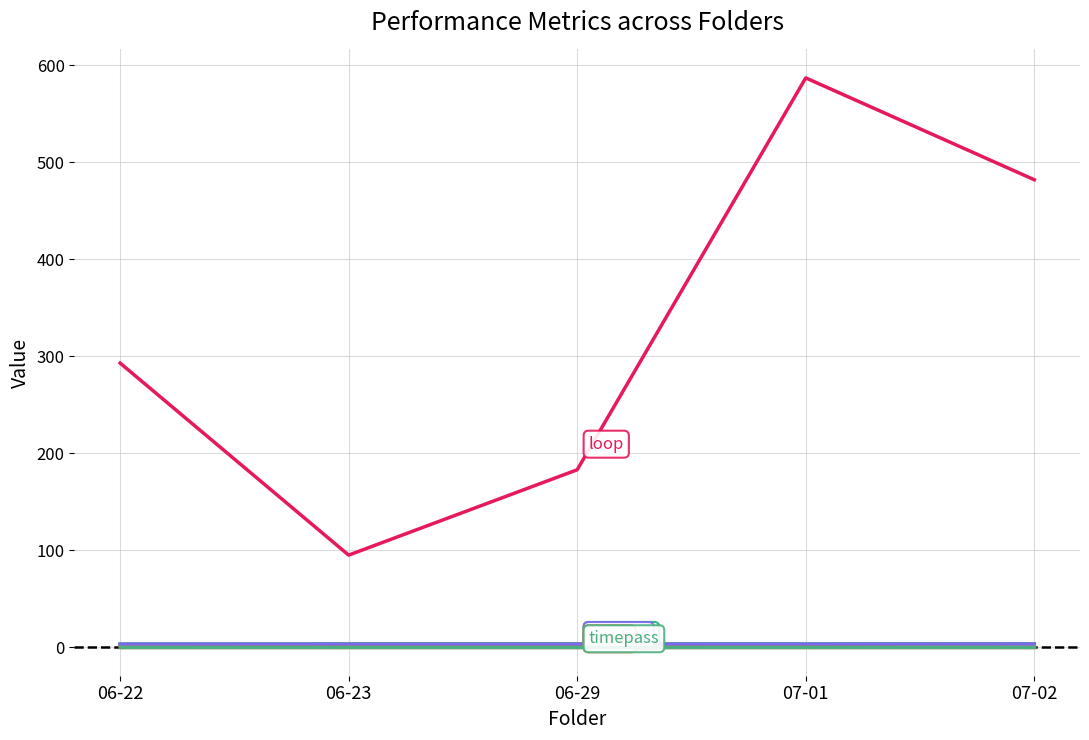

What is the total value across all series at 06-22?

302.0